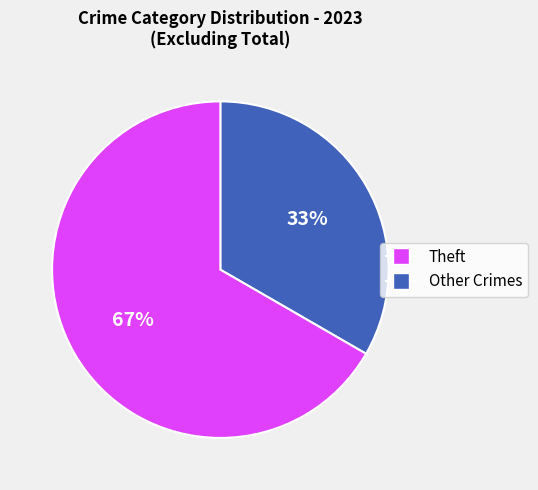

To the nearest percent, what is the average slice percentage?

50%